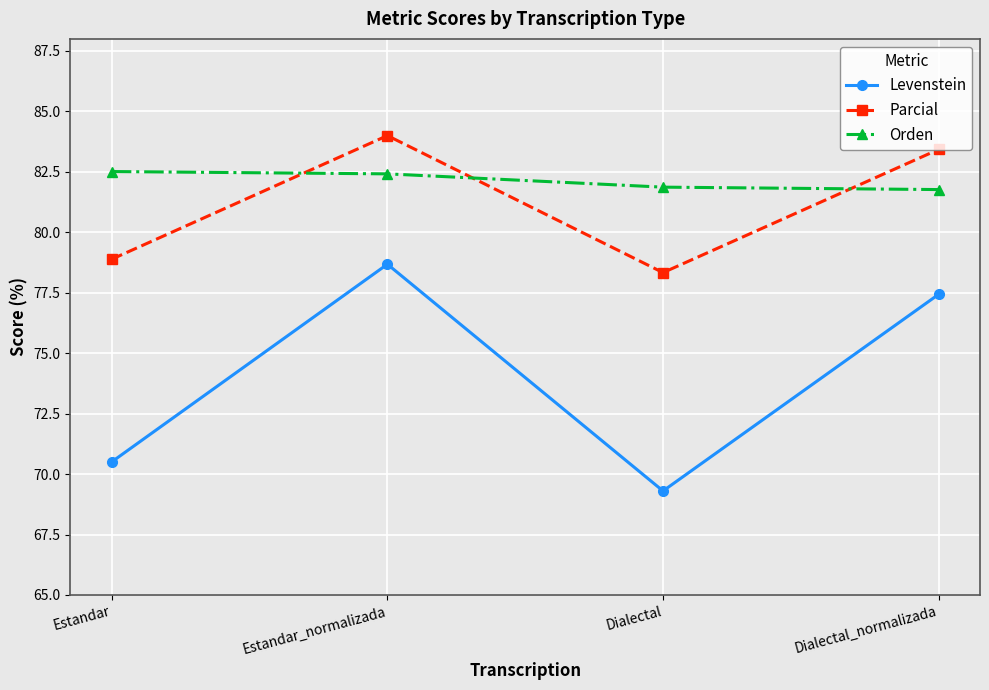

How many lines are shown in the chart?

3